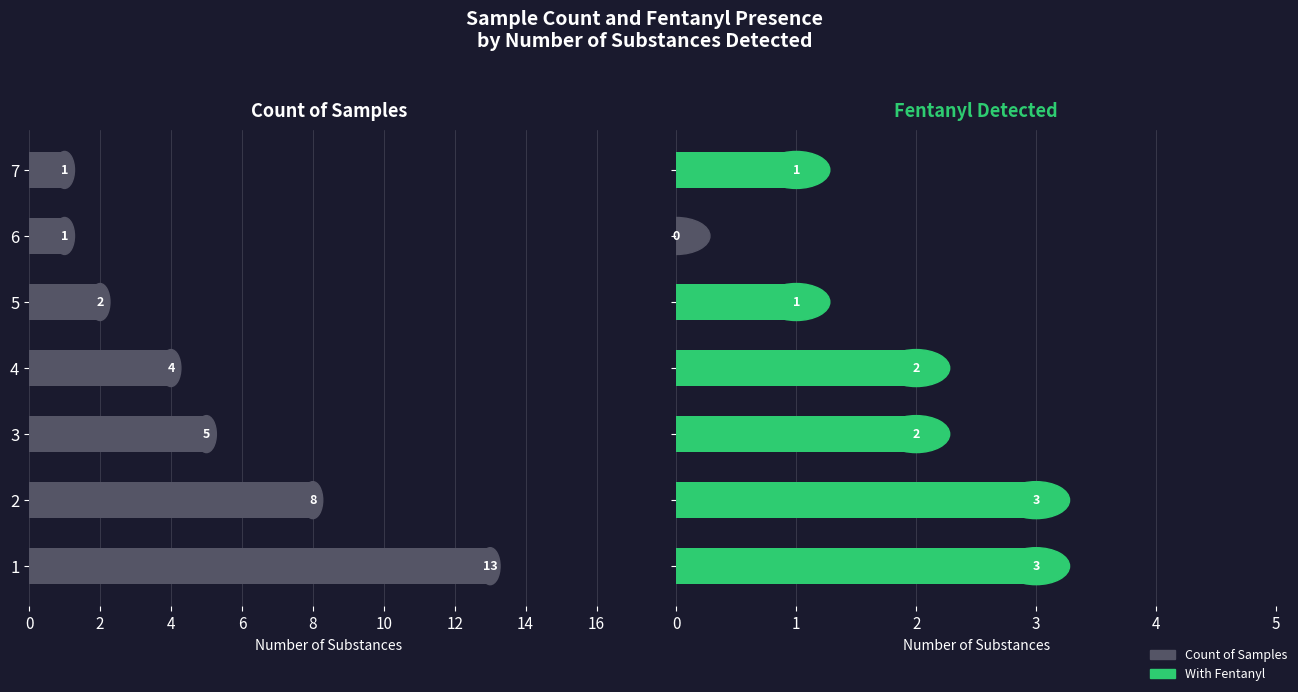

At how many categories does at least one series exceed 7?

2